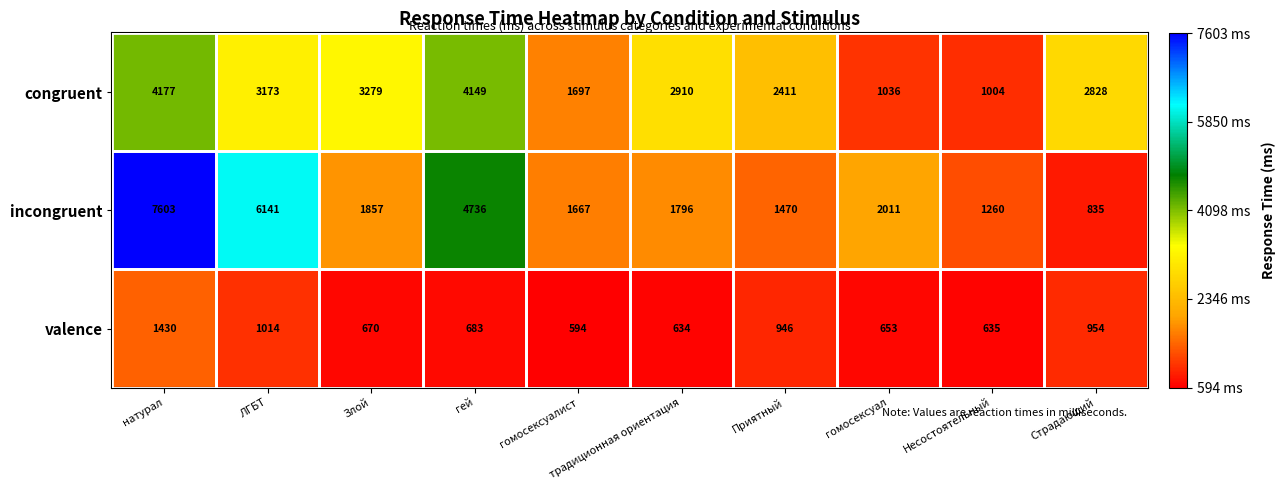

What is the average value of the incongruent series?

2938